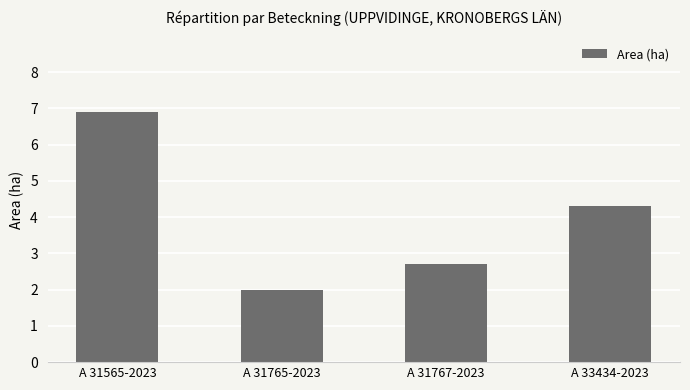

What is the sum of the values at A 31565-2023 and A 31767-2023?

9.6